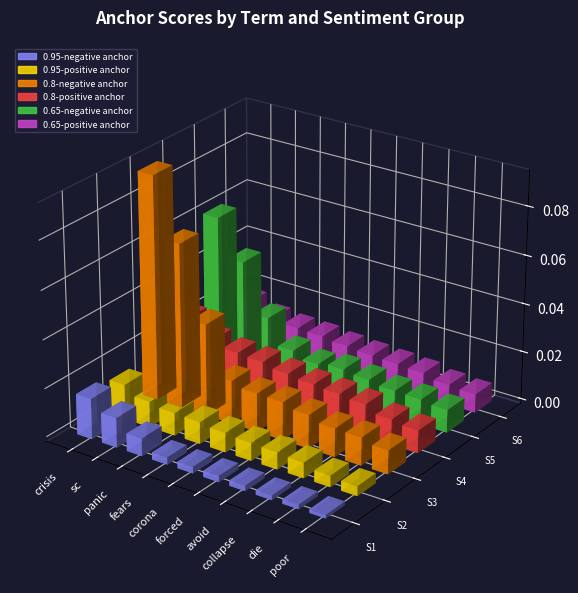

Is it true that 0.65-positive anchor equals 0.0 at panic?

True